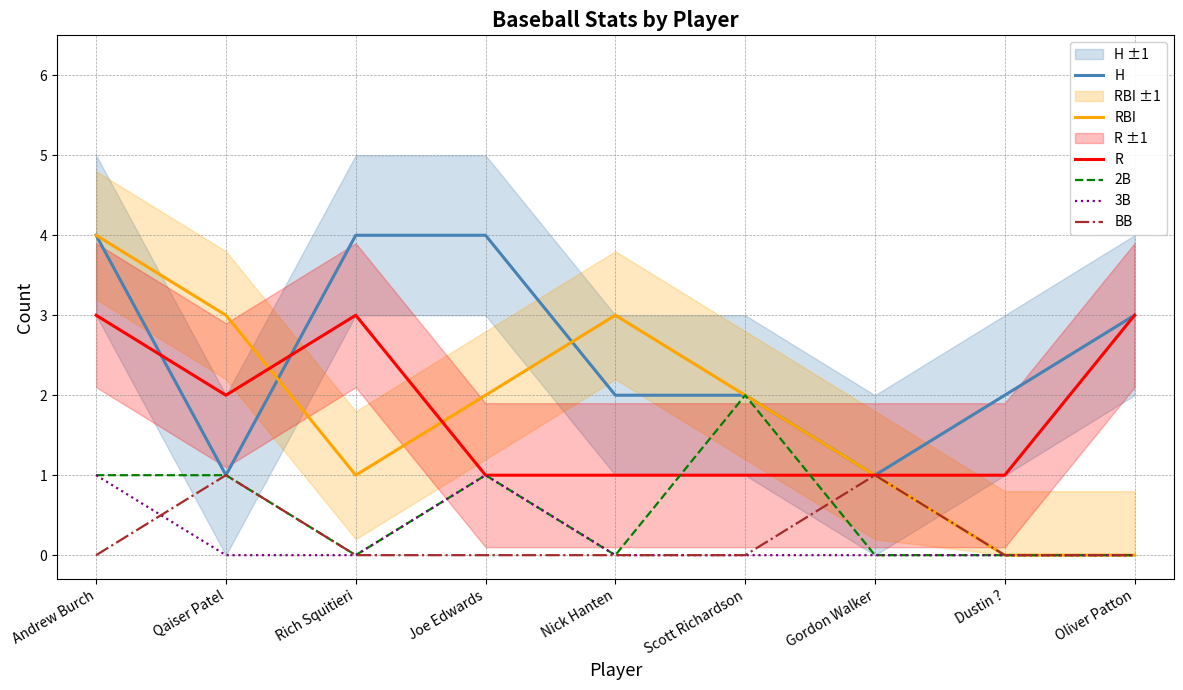

True or false: 3B has more than 2 points higher than both neighbors.

False